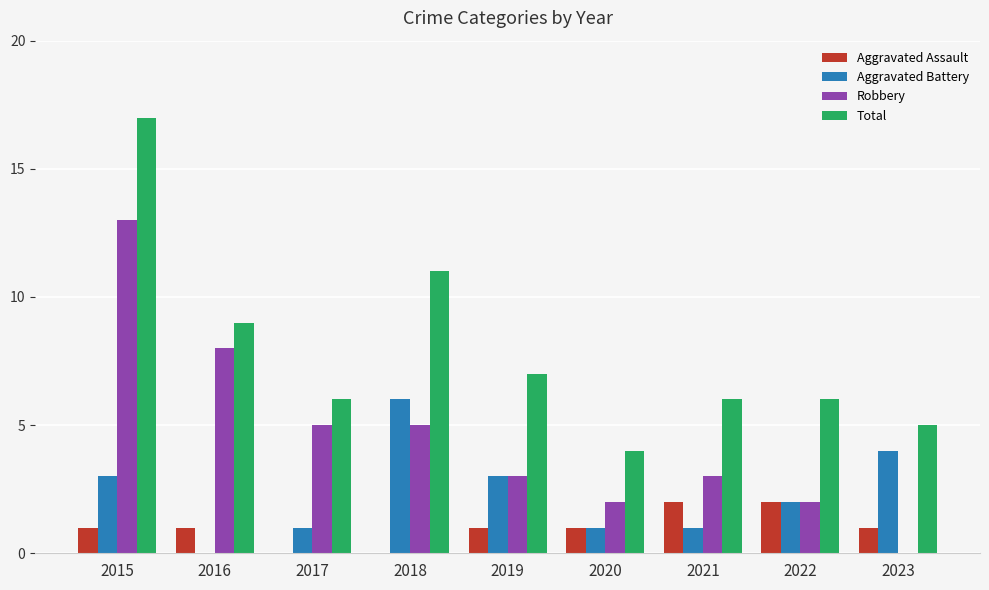

What is the spread (max minus min) of values at 2019?

6